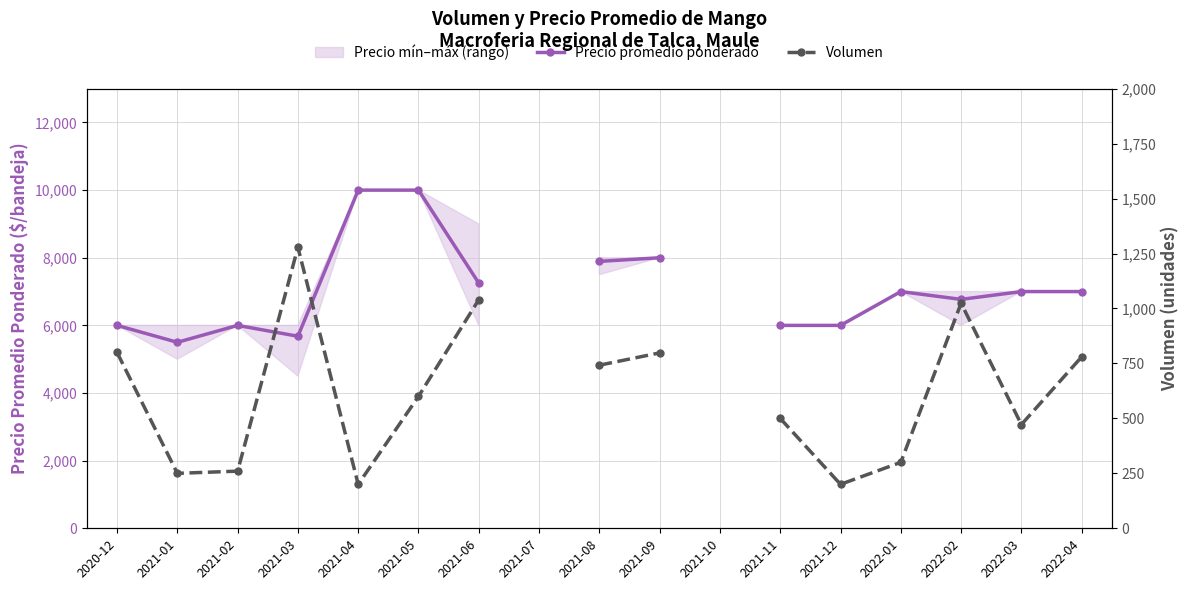

Where is the first local maximum for Volumen?

2021-03